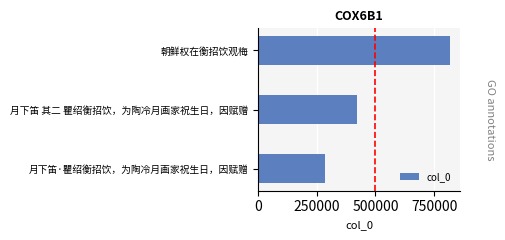

The chart shows a value of 432081 at 朝鲜权在衡招饮观梅. True or false?

False